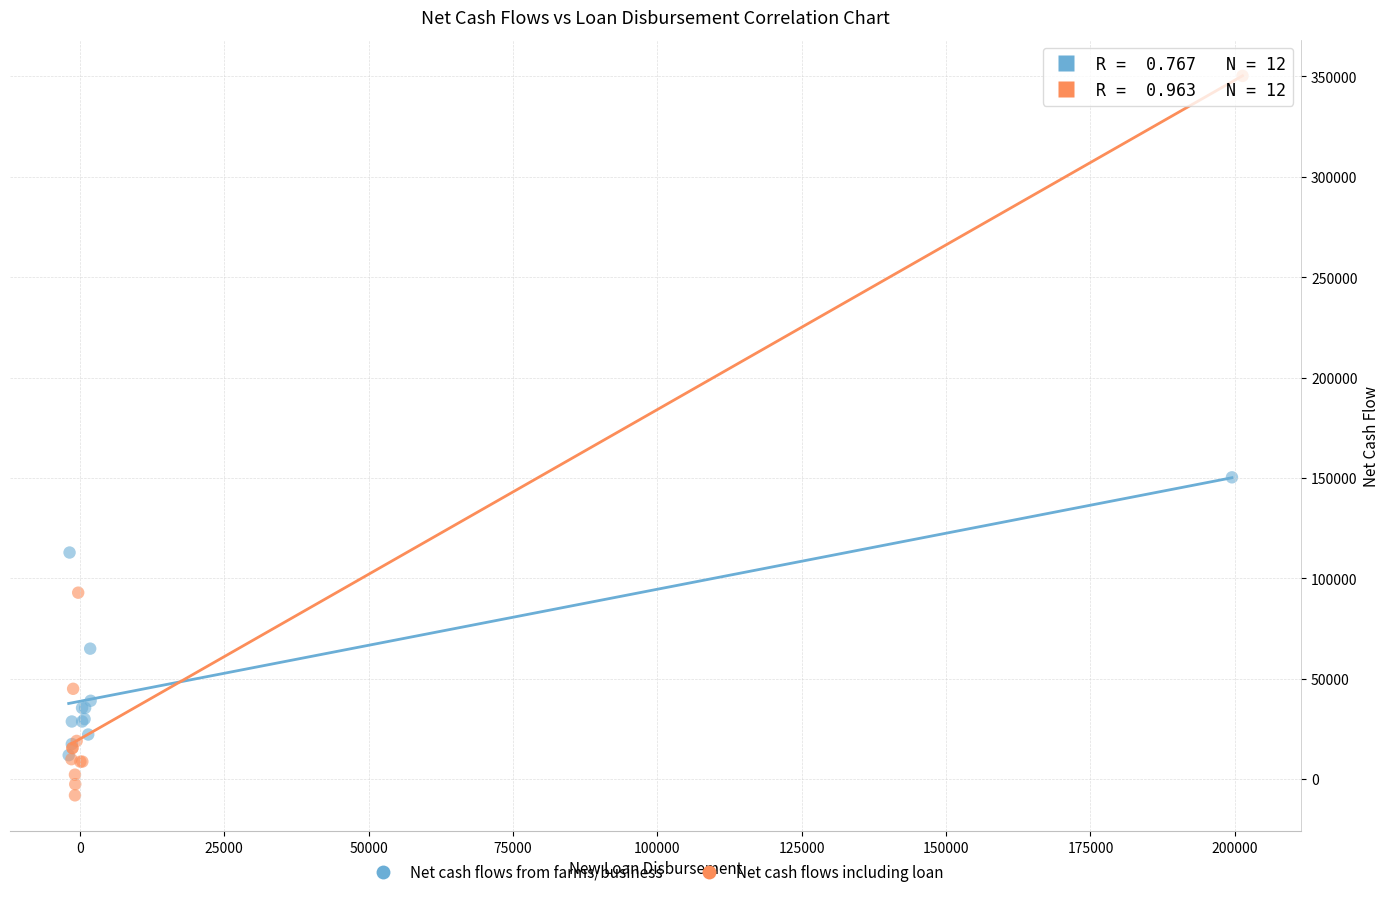

Which series has the widest spread of Y values?

Net cash flows including loan